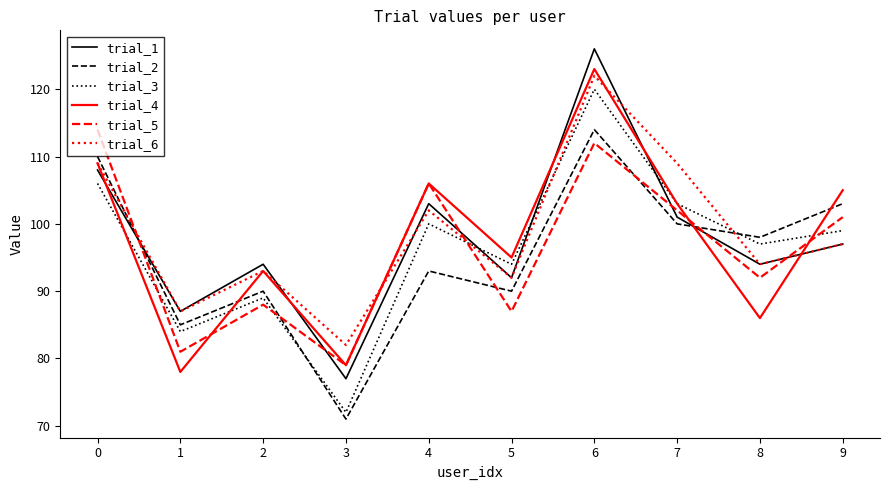

True or false: trial_6 and trial_1 intersect in this chart.

True